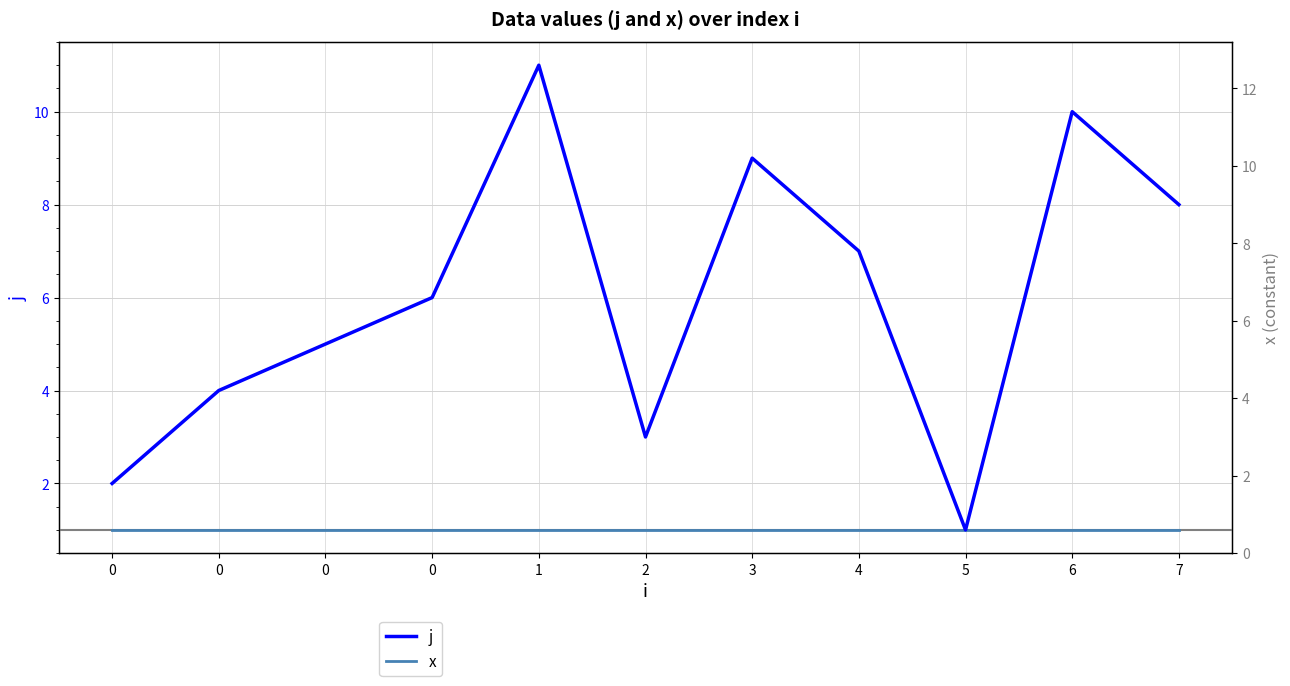

The x series shows 1 at 0. True or false?

False